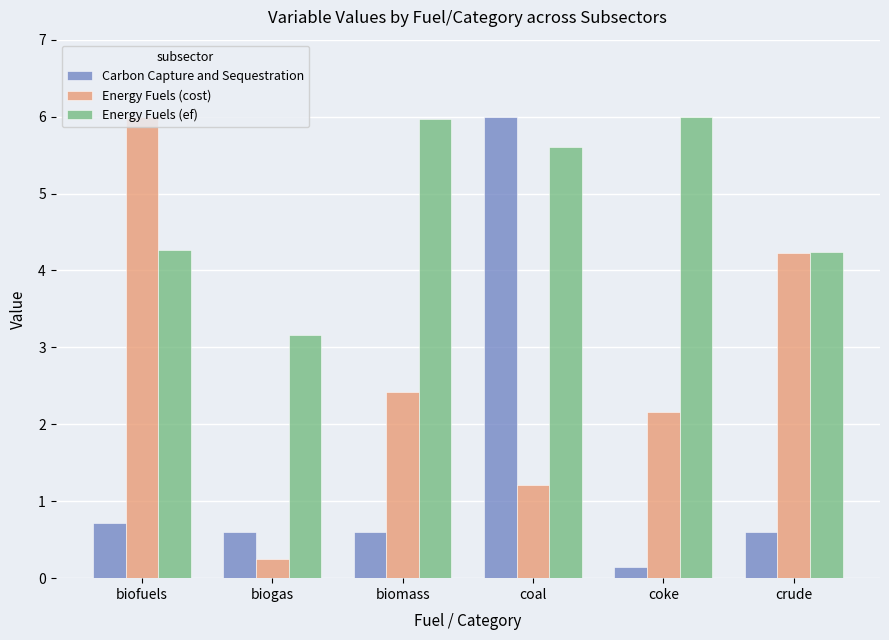

What position from the left is coal?

4